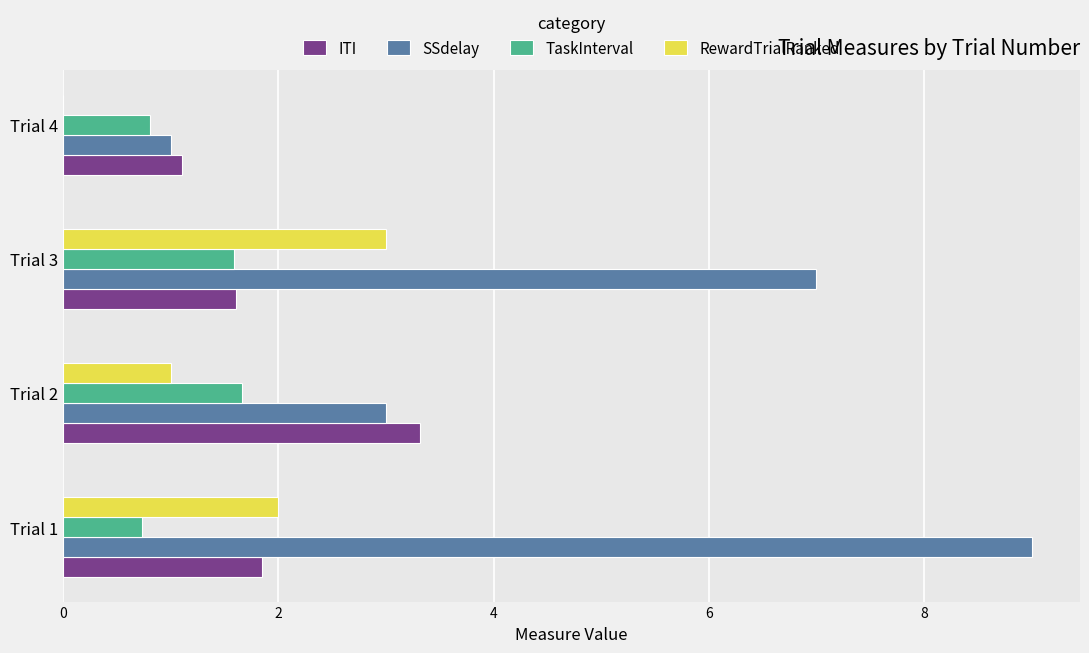

What is the sum of all ITI values?

7.9